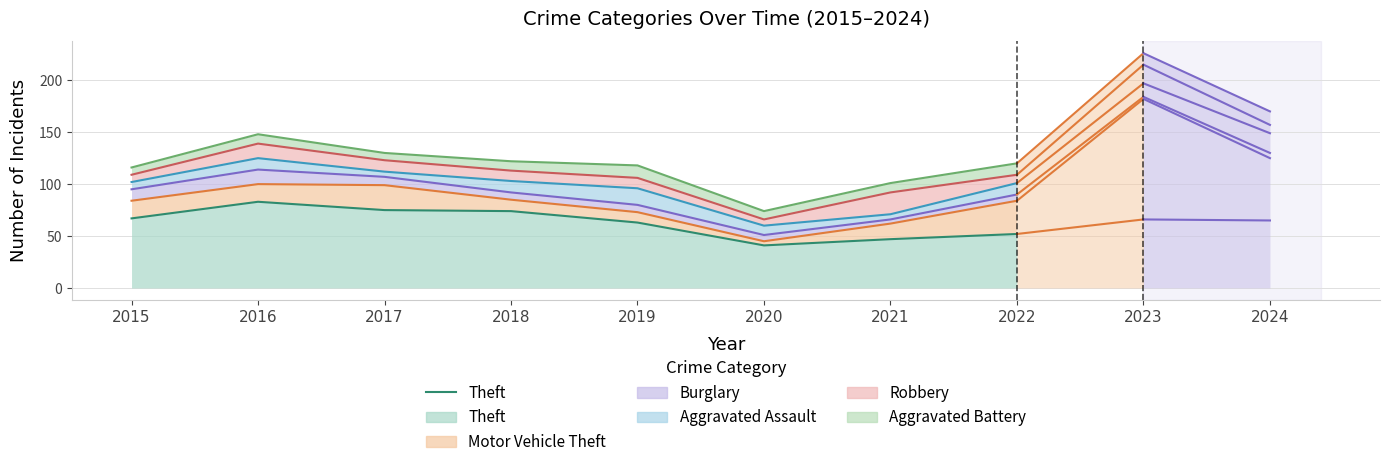

Which has a higher value, 2022 or 2018?

2018